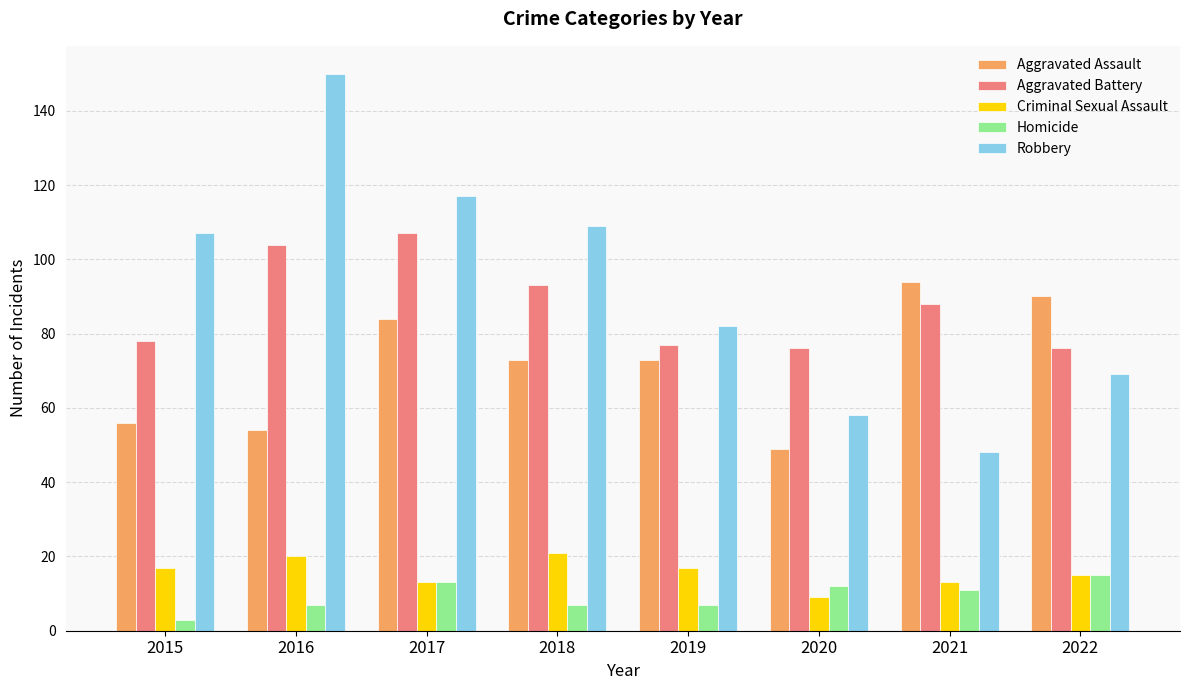

What is the value of the Aggravated Assault bar at the 3rd from the left?

84